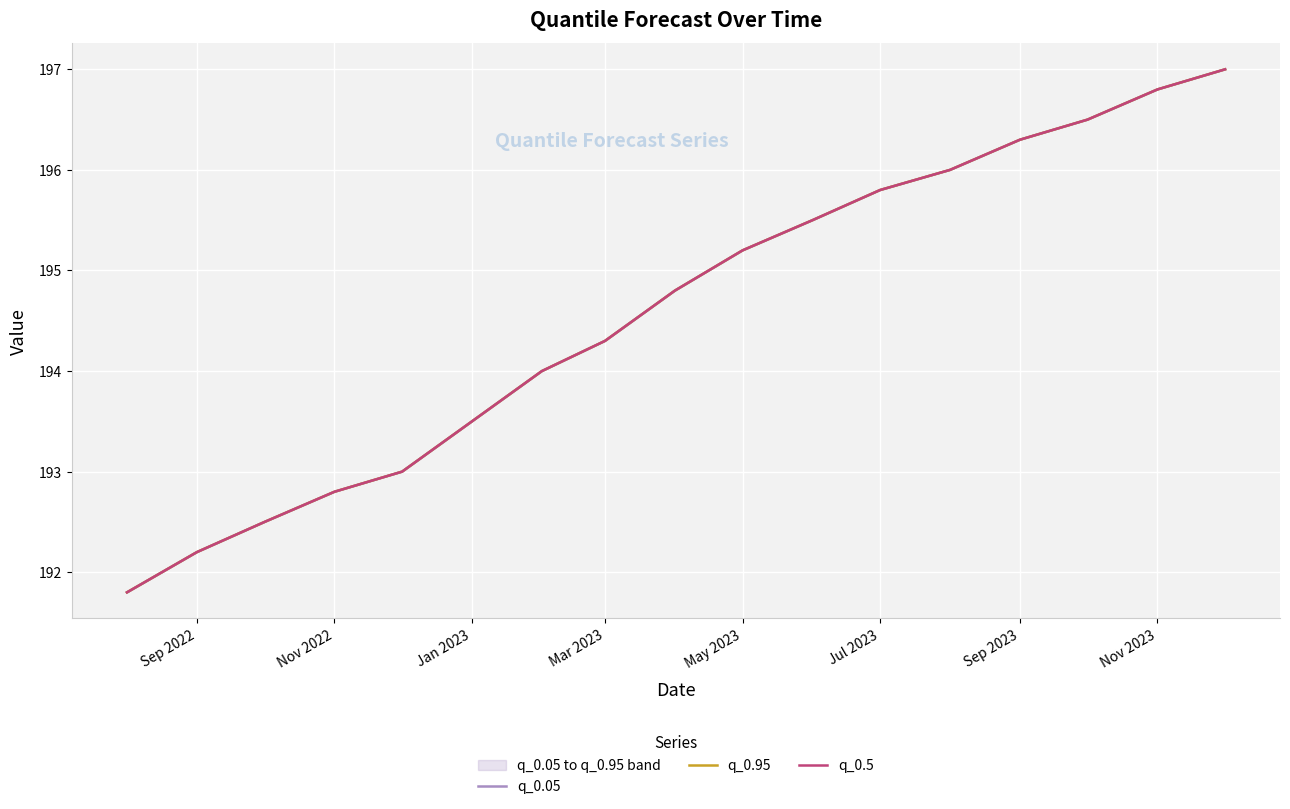

How many lines are shown in the chart?

3